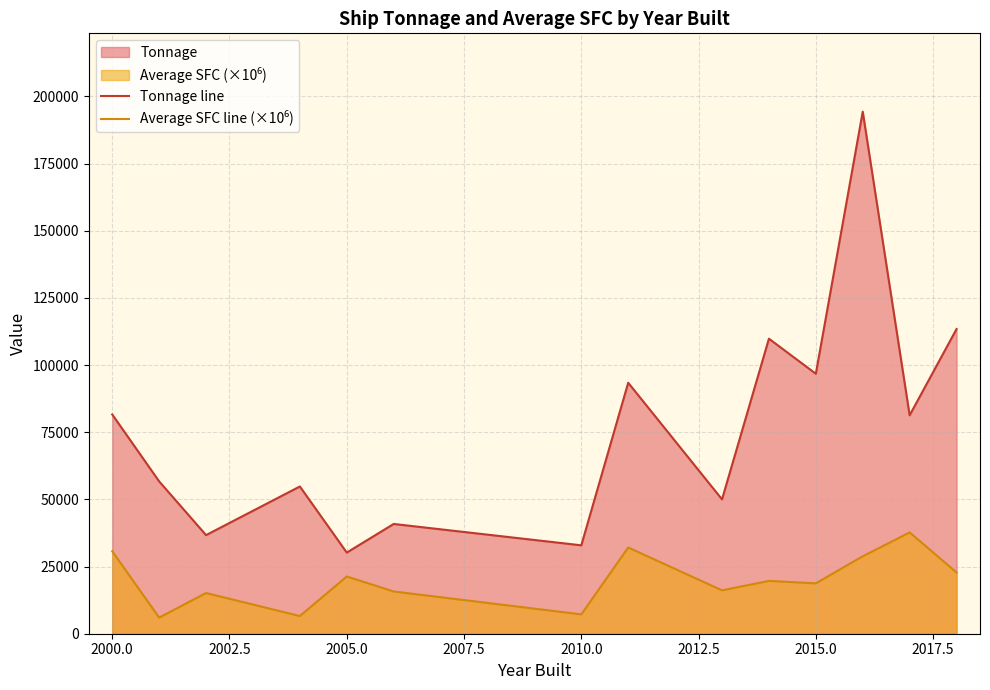

What is the difference between the maximum and minimum values in the Tonnage line series?

164100.0